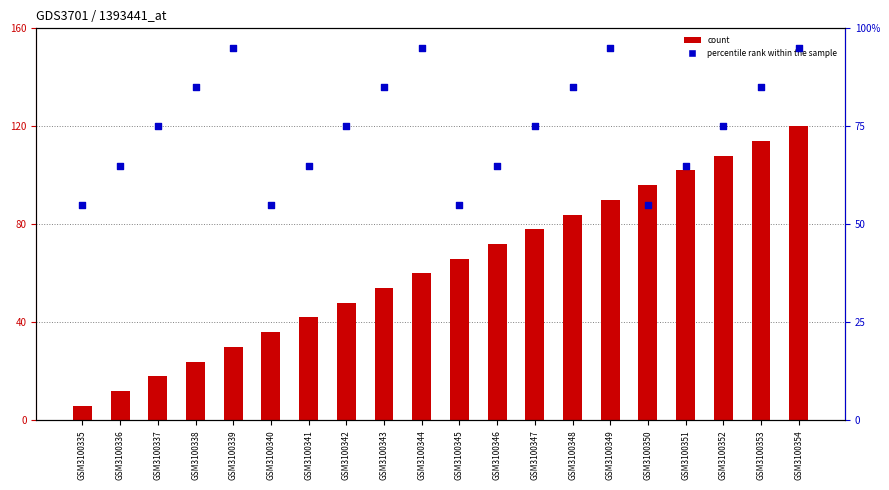

What is the total value across all series at GSM3100336?

77